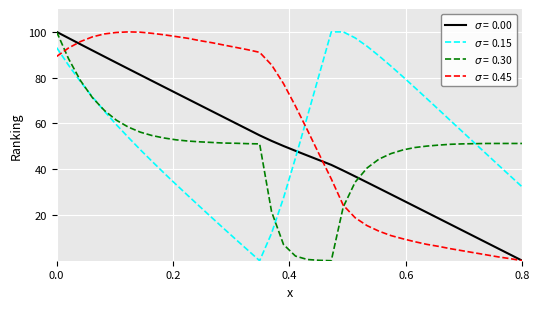

What is the greatest value displayed?

100.0